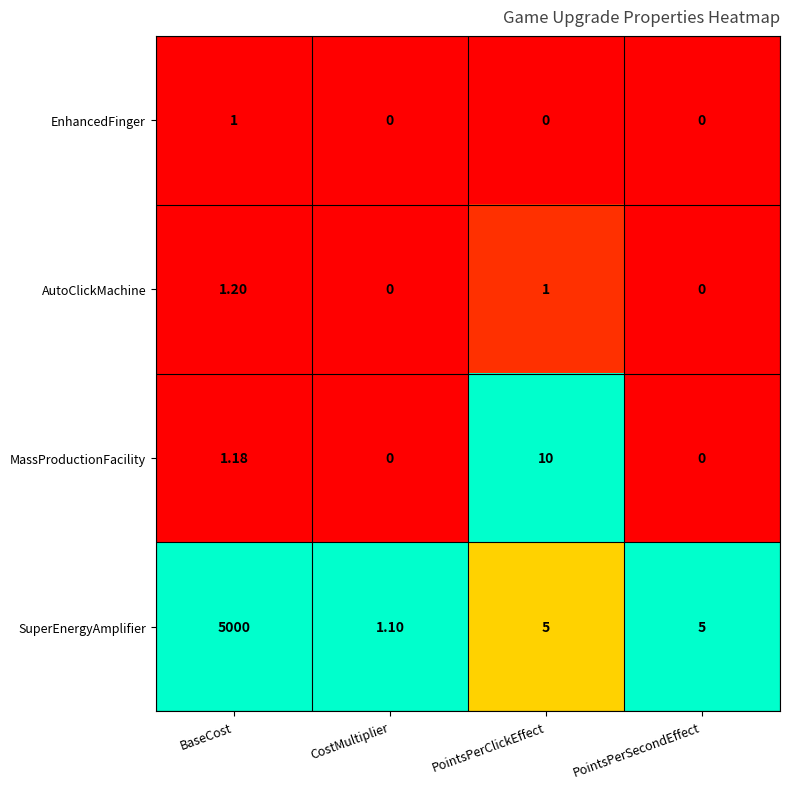

How many series are shown in this chart?

4